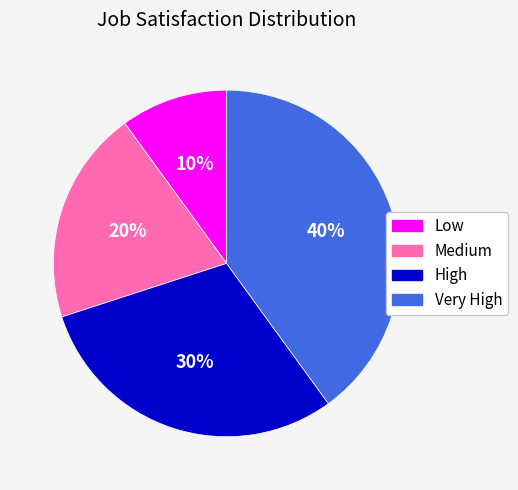

To the nearest percent, what is the combined percentage of Low and High?

40%